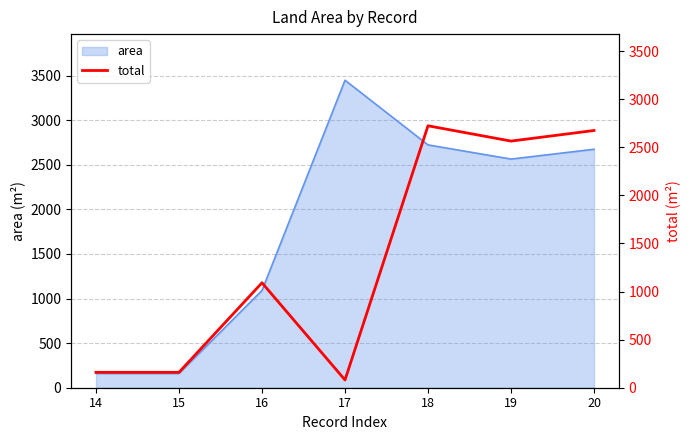

How many values exceed 1091?

3